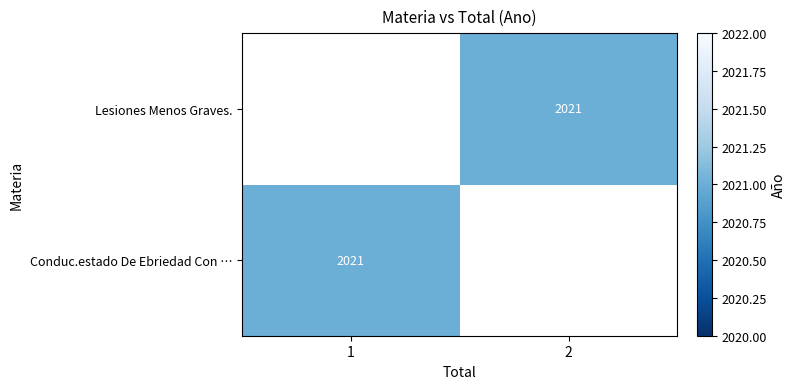

The Lesiones Menos Graves. series shows 2021 at 2. True or false?

True